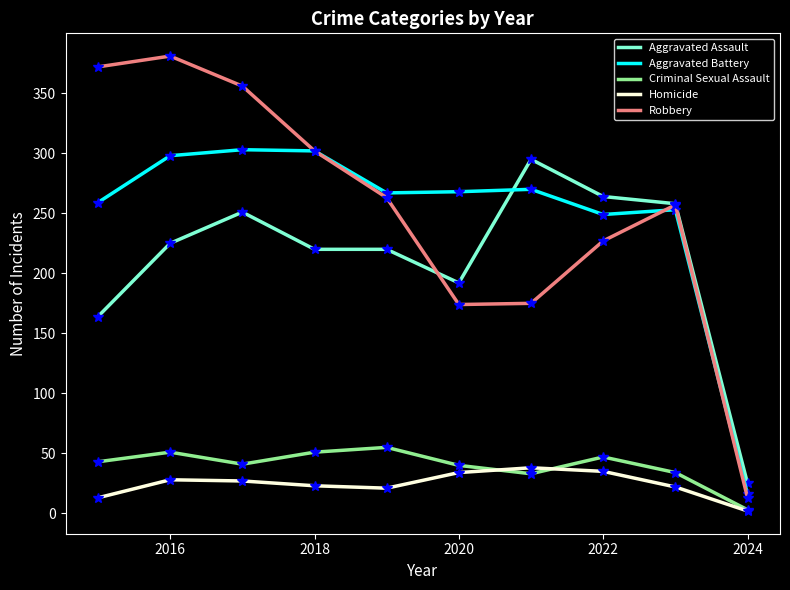

Which series has the largest range (max minus min)?

Robbery